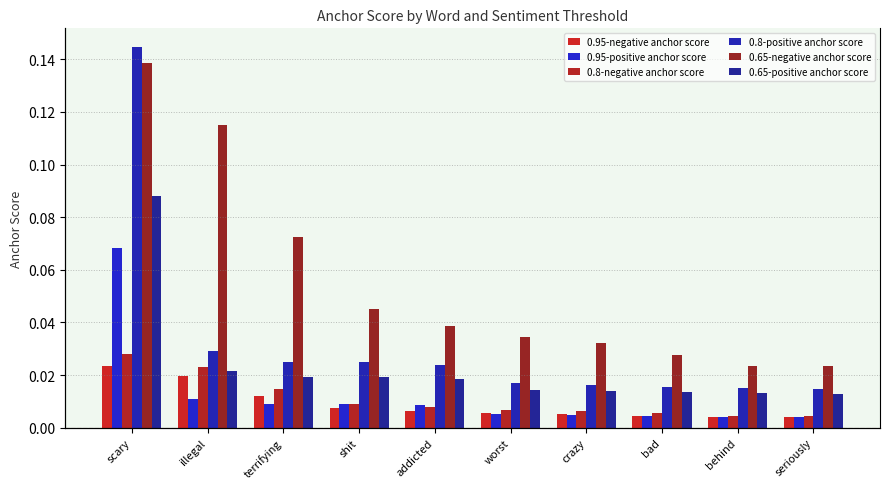

What position from the right is bad?

3